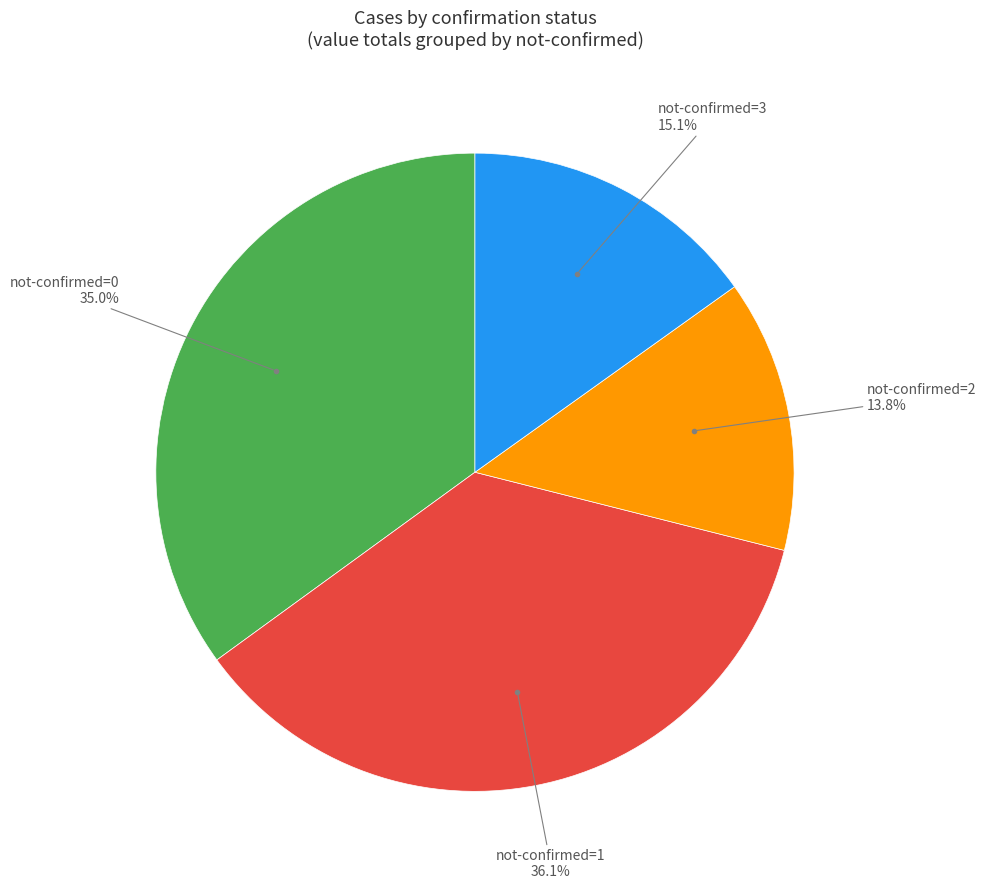

Is there a majority slice in this chart?

No